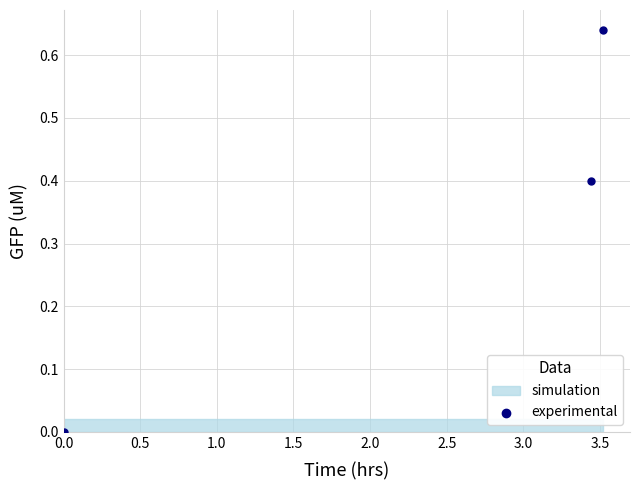

What is the average X value?

2.3